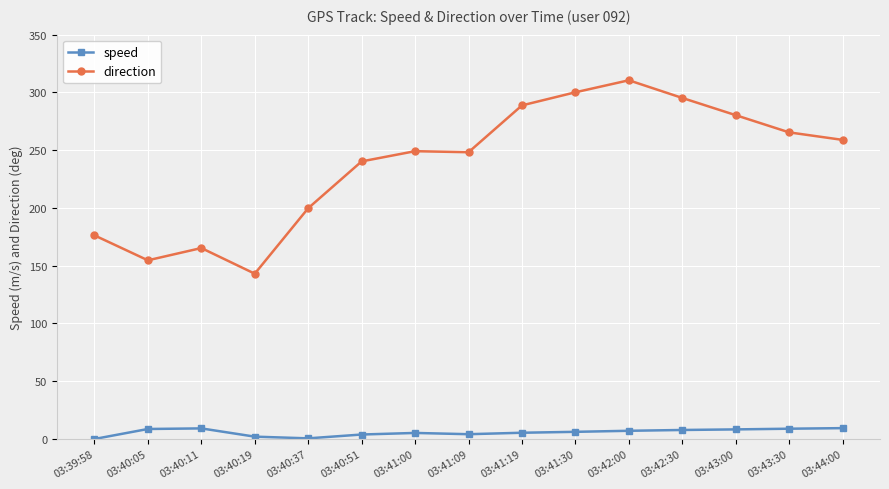

Does the chart display data point markers on the line(s)?

Yes